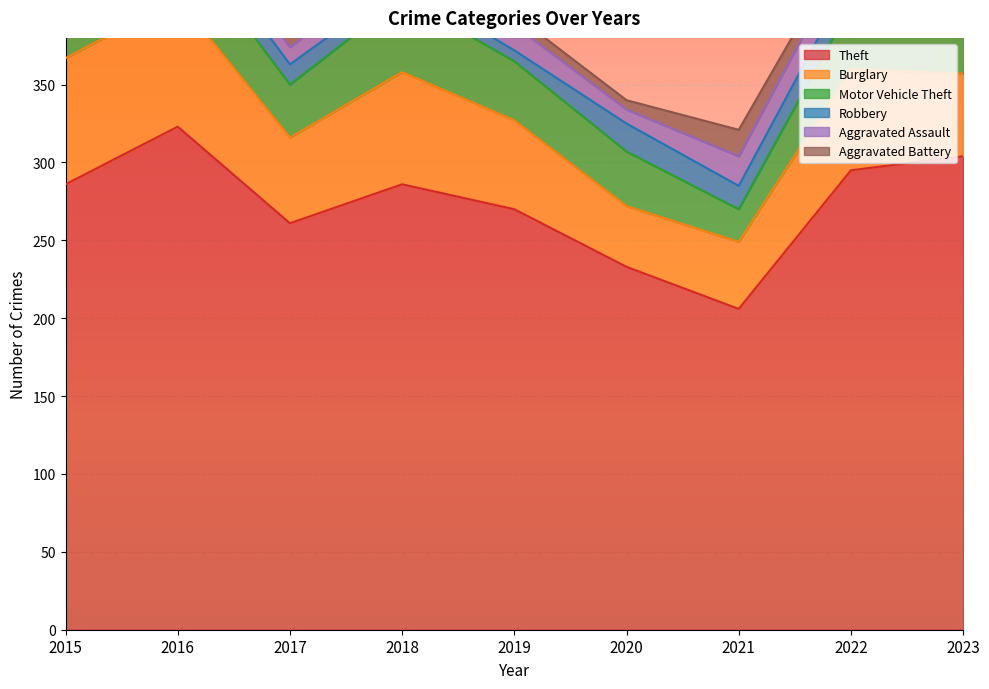

Is the value of Aggravated Battery at 2018 greater than the value of Robbery at 2017?

No